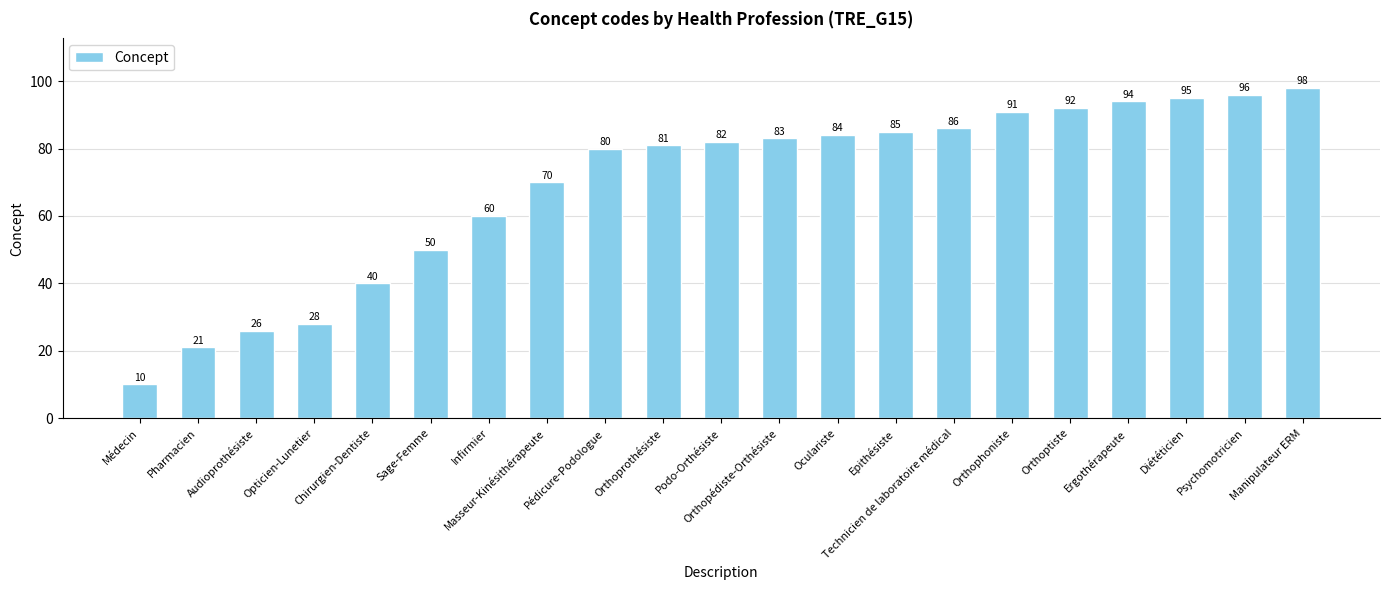

What is the greatest value displayed?

98